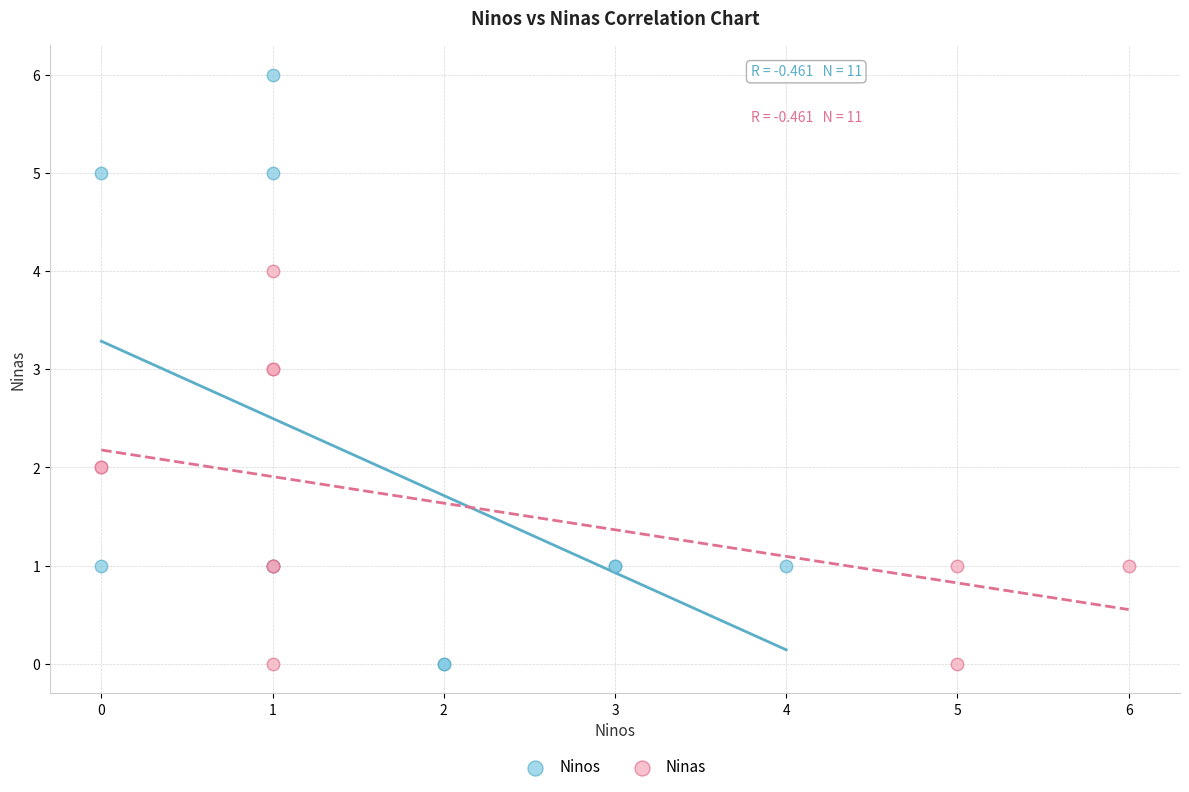

Which series has the widest spread of Y values?

Ninos